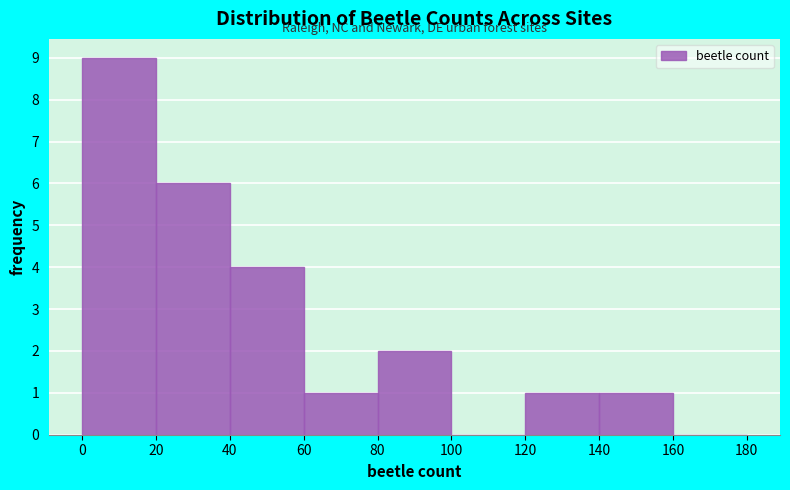

Reading left to right, list every bar in this chart as the range it spans on the x-axis followed by its height. The values are not printed on the chart, so give them approximately, as read against the axis.

0 to 20: 9
20 to 40: 6
40 to 60: 4
60 to 80: 1
80 to 100: 2
100 to 120: 0
120 to 140: 1
140 to 160: 1
160 to 180: 0